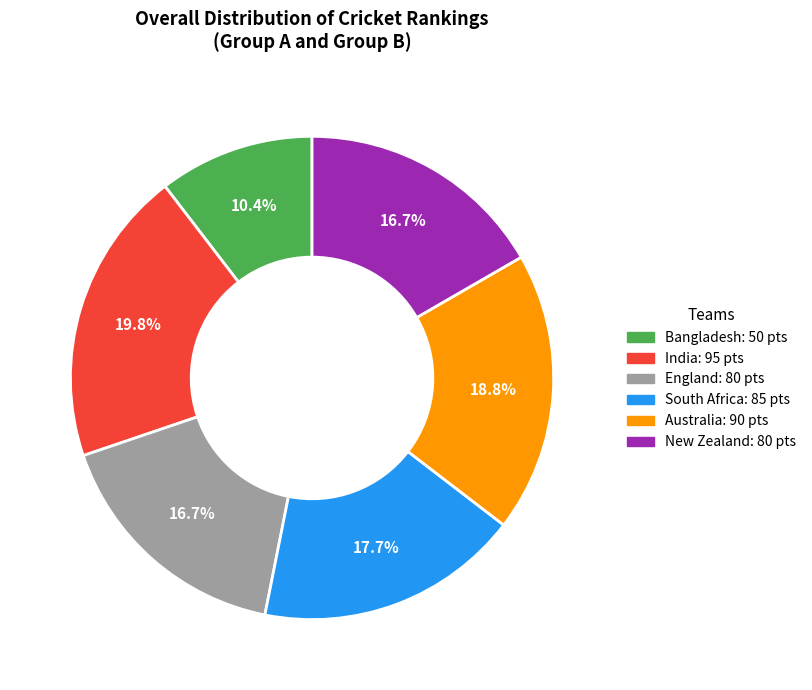

Which category has the biggest portion of the pie?

India